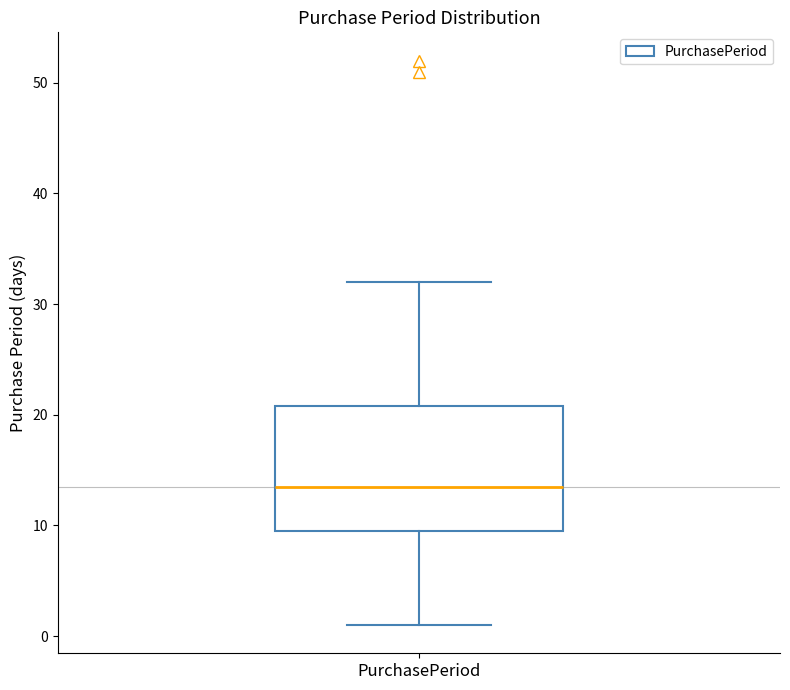

Where does the median line of the box for PurchasePeriod sit on the y-axis? The values are not printed on the chart, so give them approximately, as read against the axis.

14